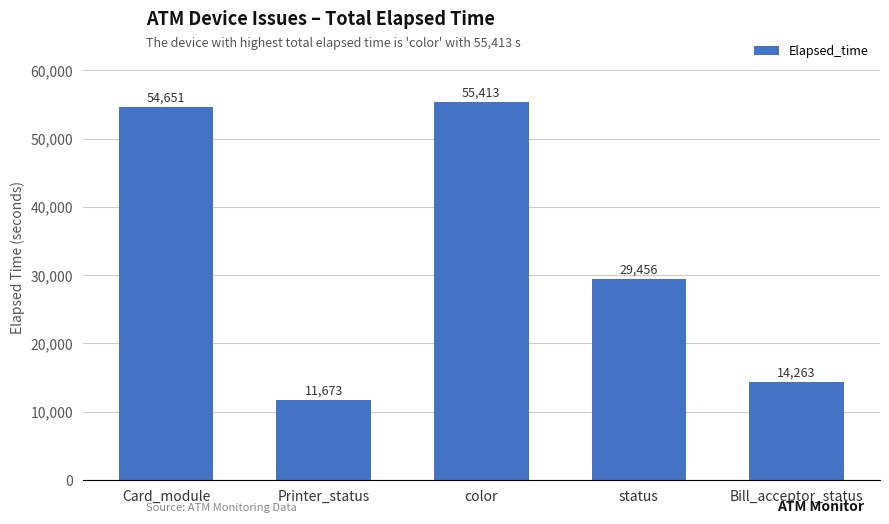

At which category does the chart reach its peak across all series?

color